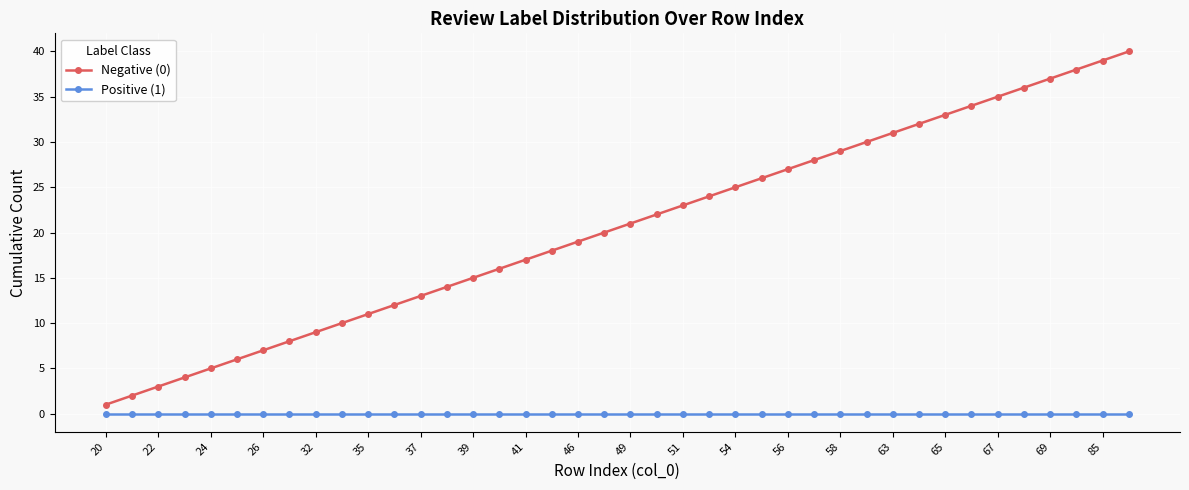

Reading left to right, transcribe all the data shown in this chart.

Negative (0): 1	2	3	4	5	6	7	8	9	10	11	12	13	14	15	16	17	18	19	20	21	22	23	24	25	26	27	28	29	30	31	32	33	34	35	36	37	38	39	40
Positive (1): 0	0	0	0	0	0	0	0	0	0	0	0	0	0	0	0	0	0	0	0	0	0	0	0	0	0	0	0	0	0	0	0	0	0	0	0	0	0	0	0